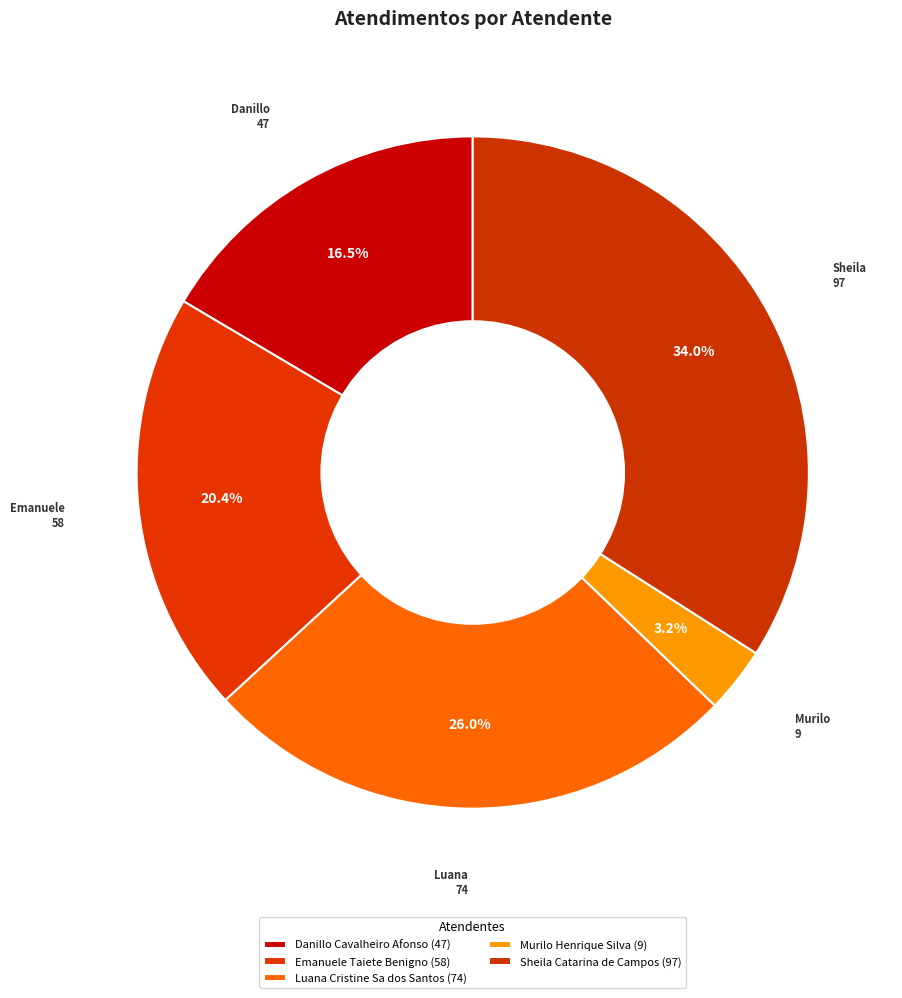

Is it true that Emanuele Taiete Benigno is 13% of the pie?

False